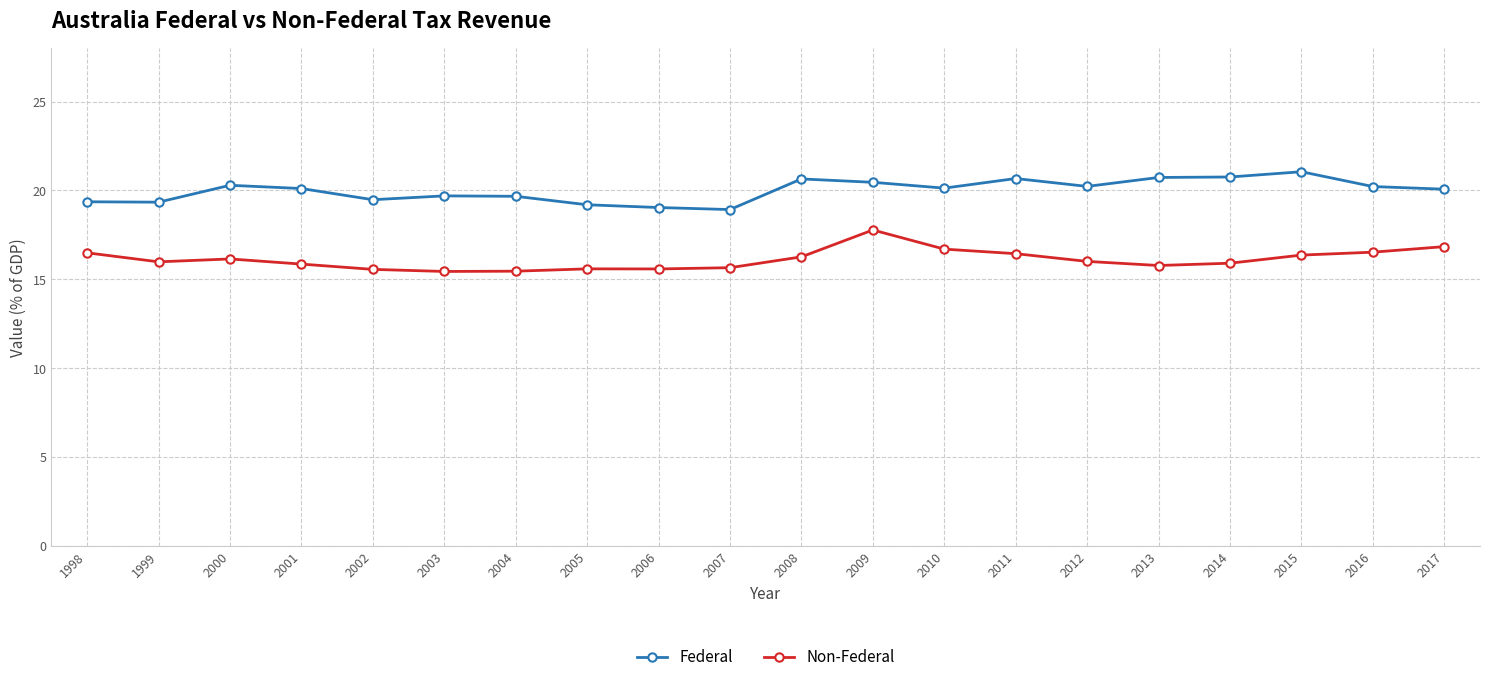

Is it true that Federal equals 20.2 at 2012?

True